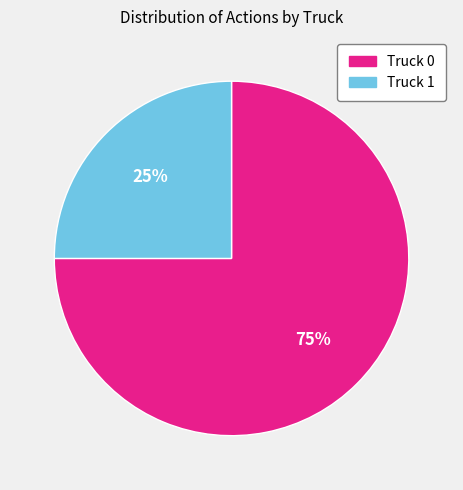

What is the largest slice in the pie chart?

Truck 0